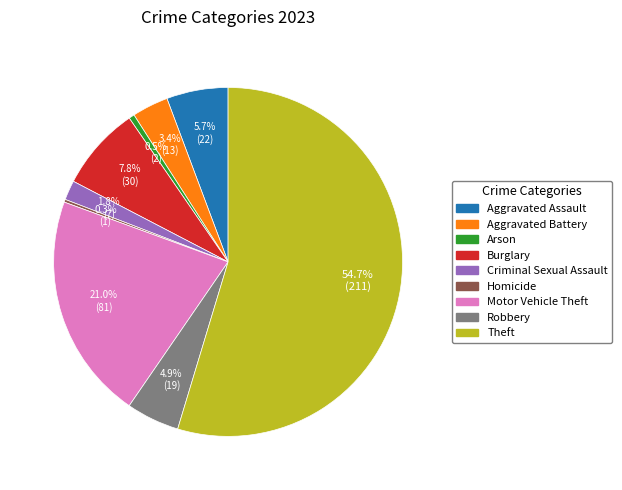

Which has a higher value, Criminal Sexual Assault or Burglary?

Burglary